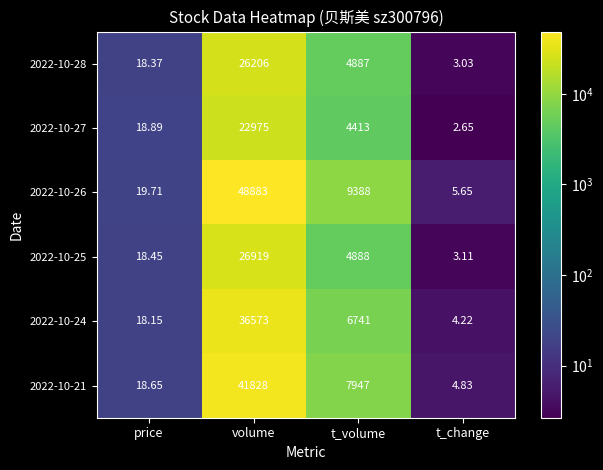

Rank the categories by 2022-10-27 value from lowest to highest.

t_change, price, t_volume, volume